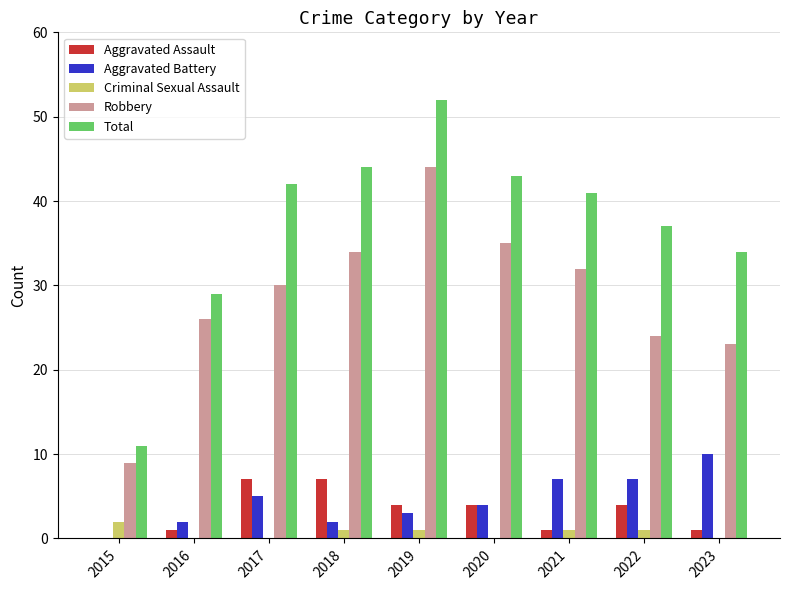

At which category does the chart reach its peak across all series?

2019